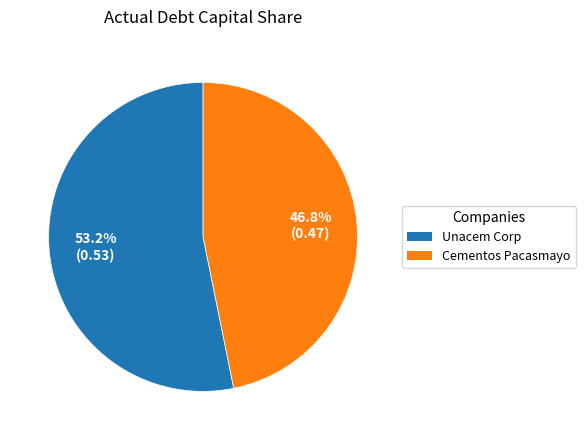

How many slices are in this pie chart?

2